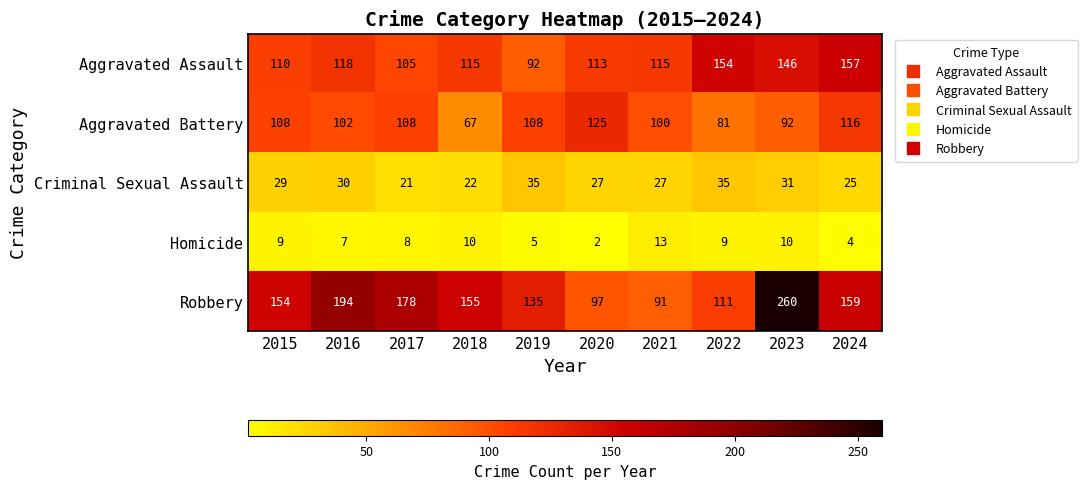

Is it true that Aggravated Battery equals 108 at 2015?

True